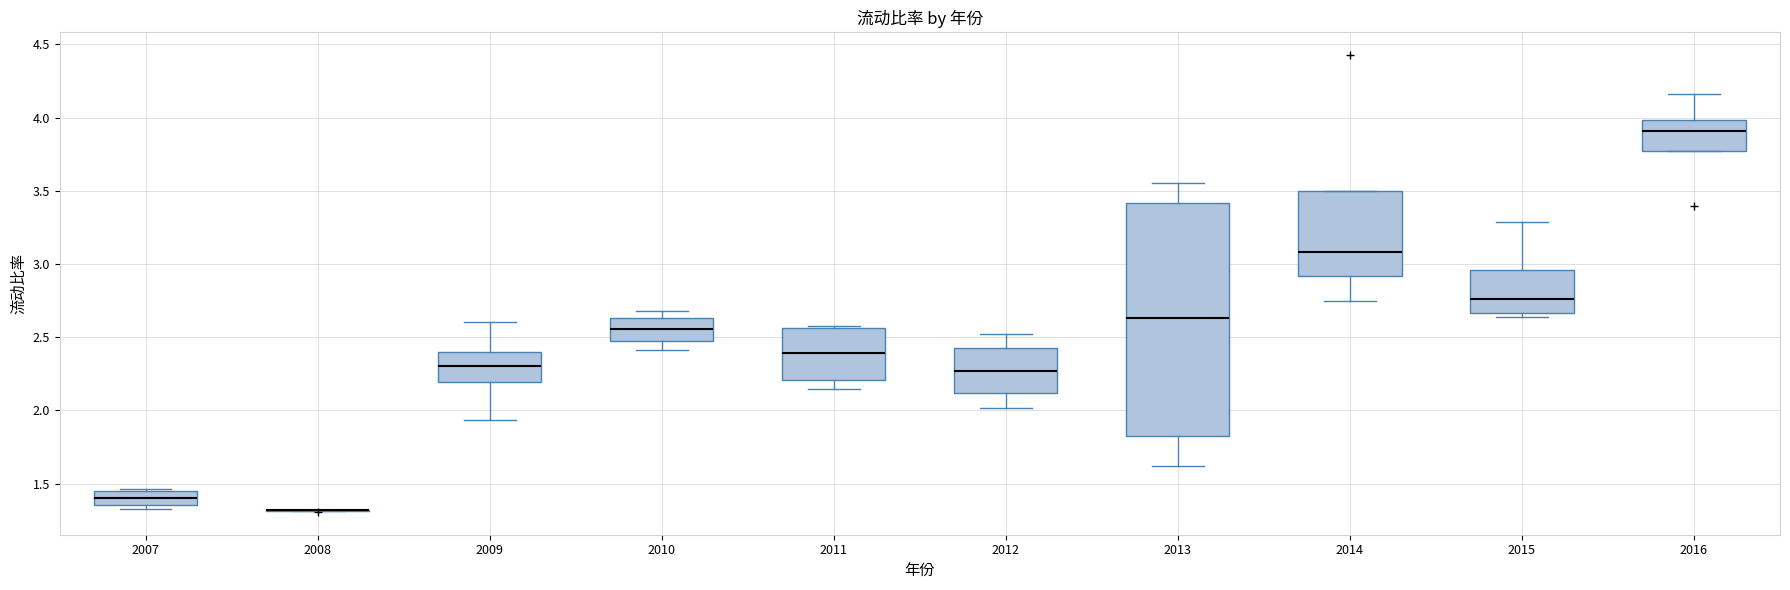

Comparing the boxes themselves (not the whiskers), which one is the tallest?

2013